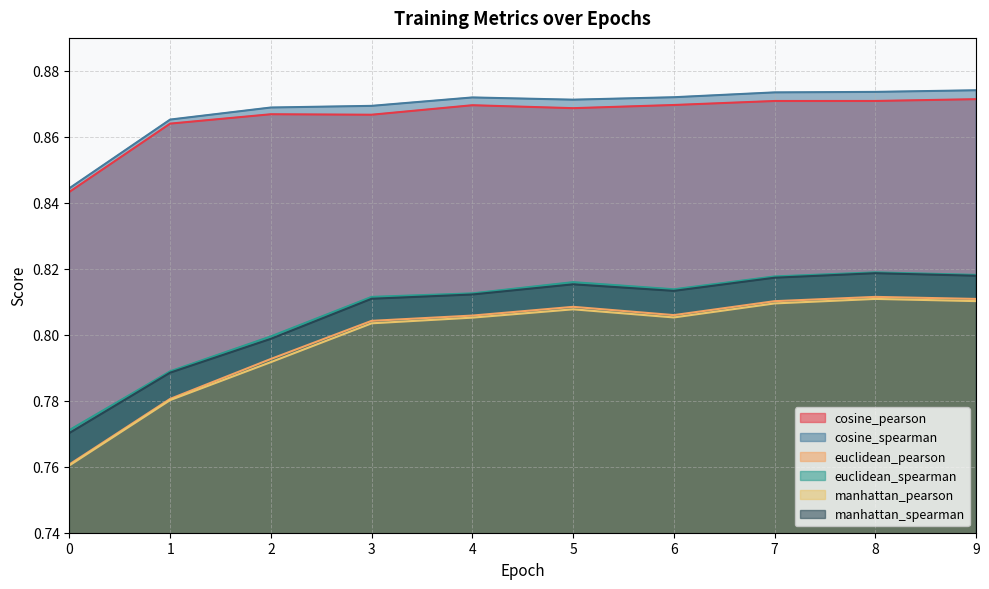

Reading left to right, transcribe all the data shown in this chart.

cosine_pearson: 0=0.8	1=0.9	2=0.9	3=0.9	4=0.9	5=0.9	6=0.9	7=0.9	8=0.9	9=0.9
cosine_spearman: 0=0.8	1=0.9	2=0.9	3=0.9	4=0.9	5=0.9	6=0.9	7=0.9	8=0.9	9=0.9
euclidean_pearson: 0=0.8	1=0.8	2=0.8	3=0.8	4=0.8	5=0.8	6=0.8	7=0.8	8=0.8	9=0.8
euclidean_spearman: 0=0.8	1=0.8	2=0.8	3=0.8	4=0.8	5=0.8	6=0.8	7=0.8	8=0.8	9=0.8
manhattan_pearson: 0=0.8	1=0.8	2=0.8	3=0.8	4=0.8	5=0.8	6=0.8	7=0.8	8=0.8	9=0.8
manhattan_spearman: 0=0.8	1=0.8	2=0.8	3=0.8	4=0.8	5=0.8	6=0.8	7=0.8	8=0.8	9=0.8